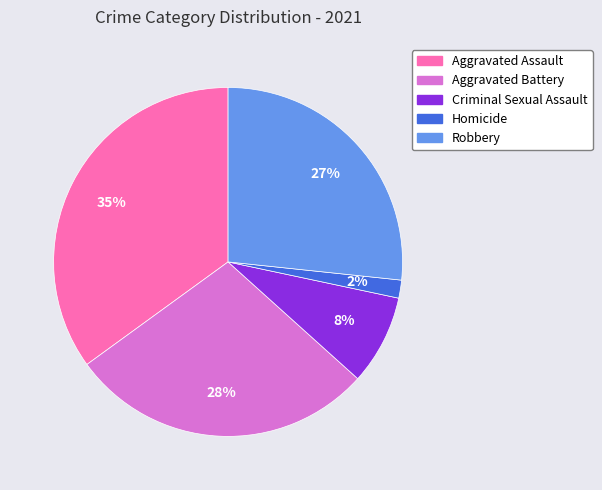

To the nearest percent, what is the combined percentage of Robbery and Criminal Sexual Assault?

35%